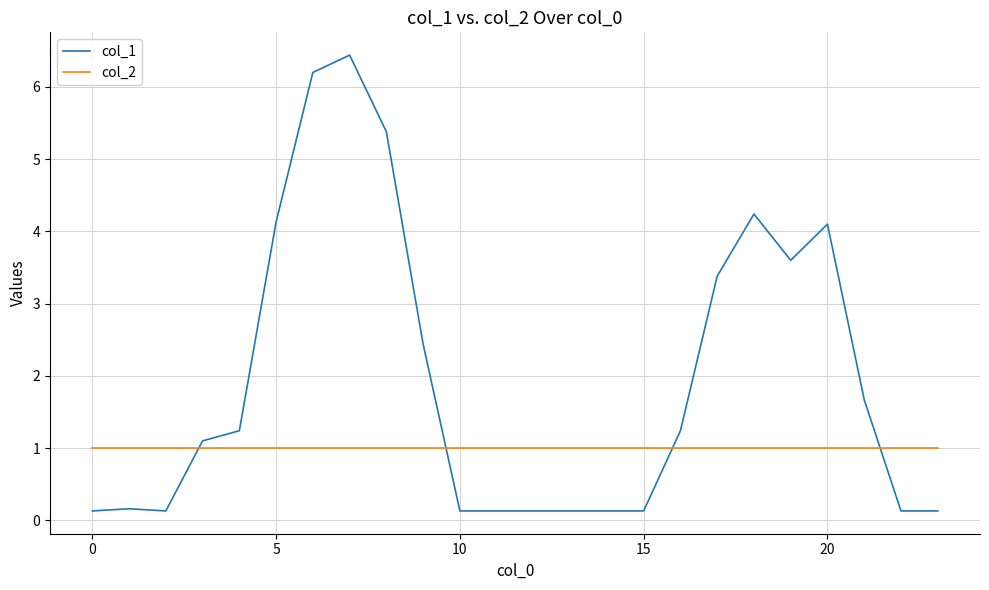

Which series has the largest total across all categories?

col_1